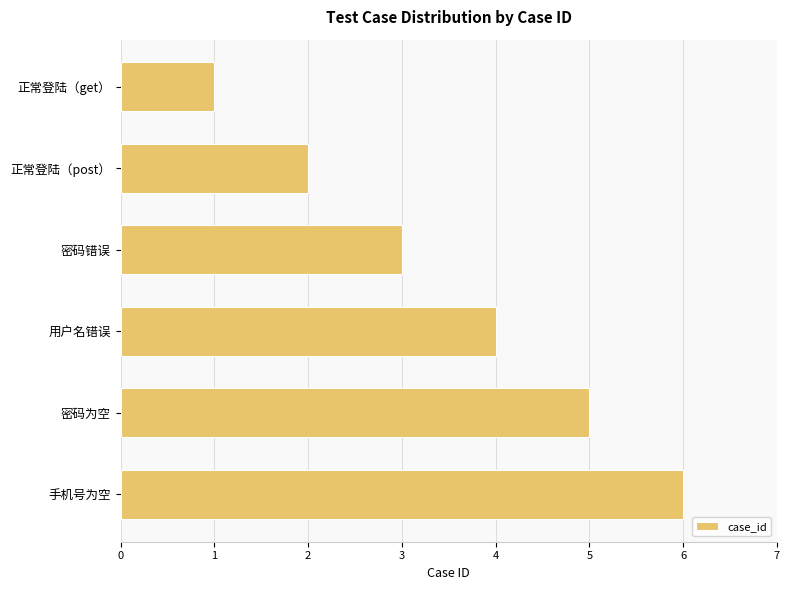

Is it true that the value at 密码为空 is 2?

False